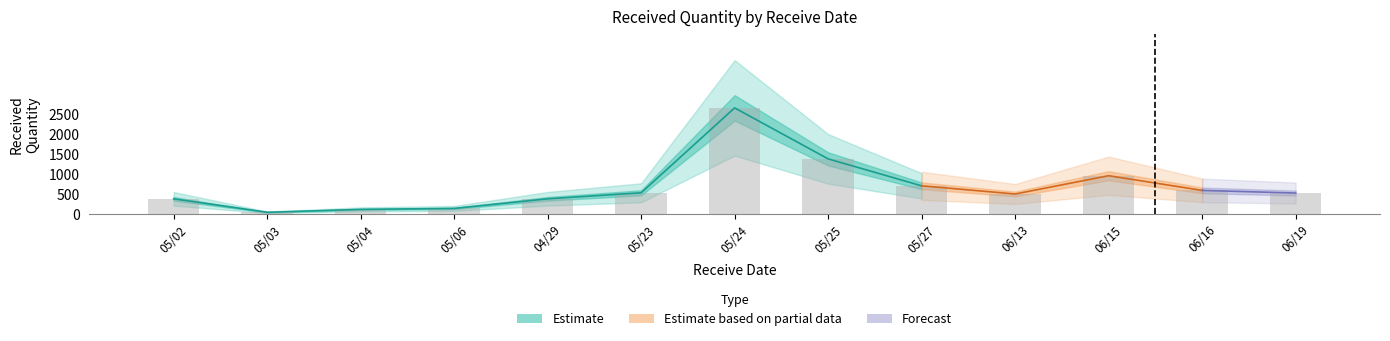

Between 05/06 and 05/23, which is larger?

05/23